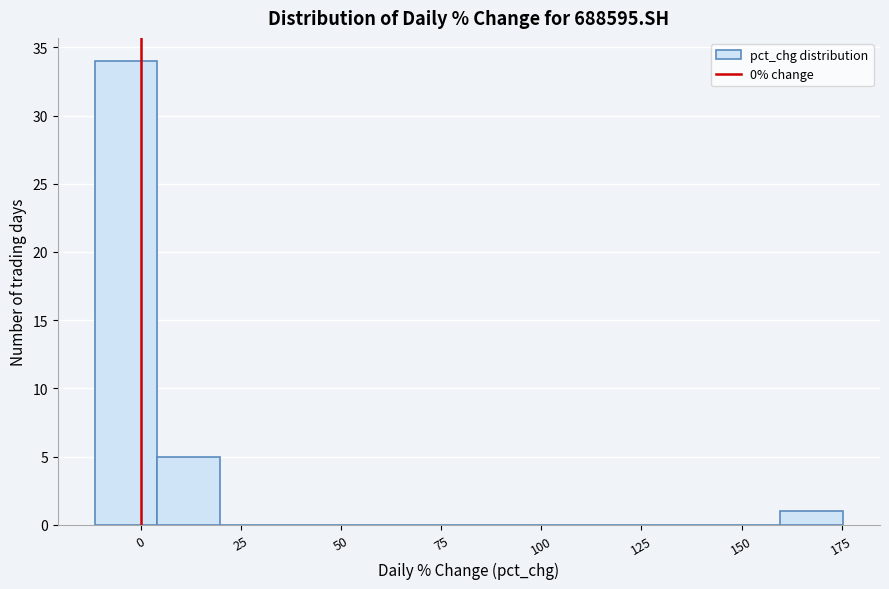

Around what value on the x-axis is the tallest bar? Give the approximate position of its centre, as read against the axis.

-5